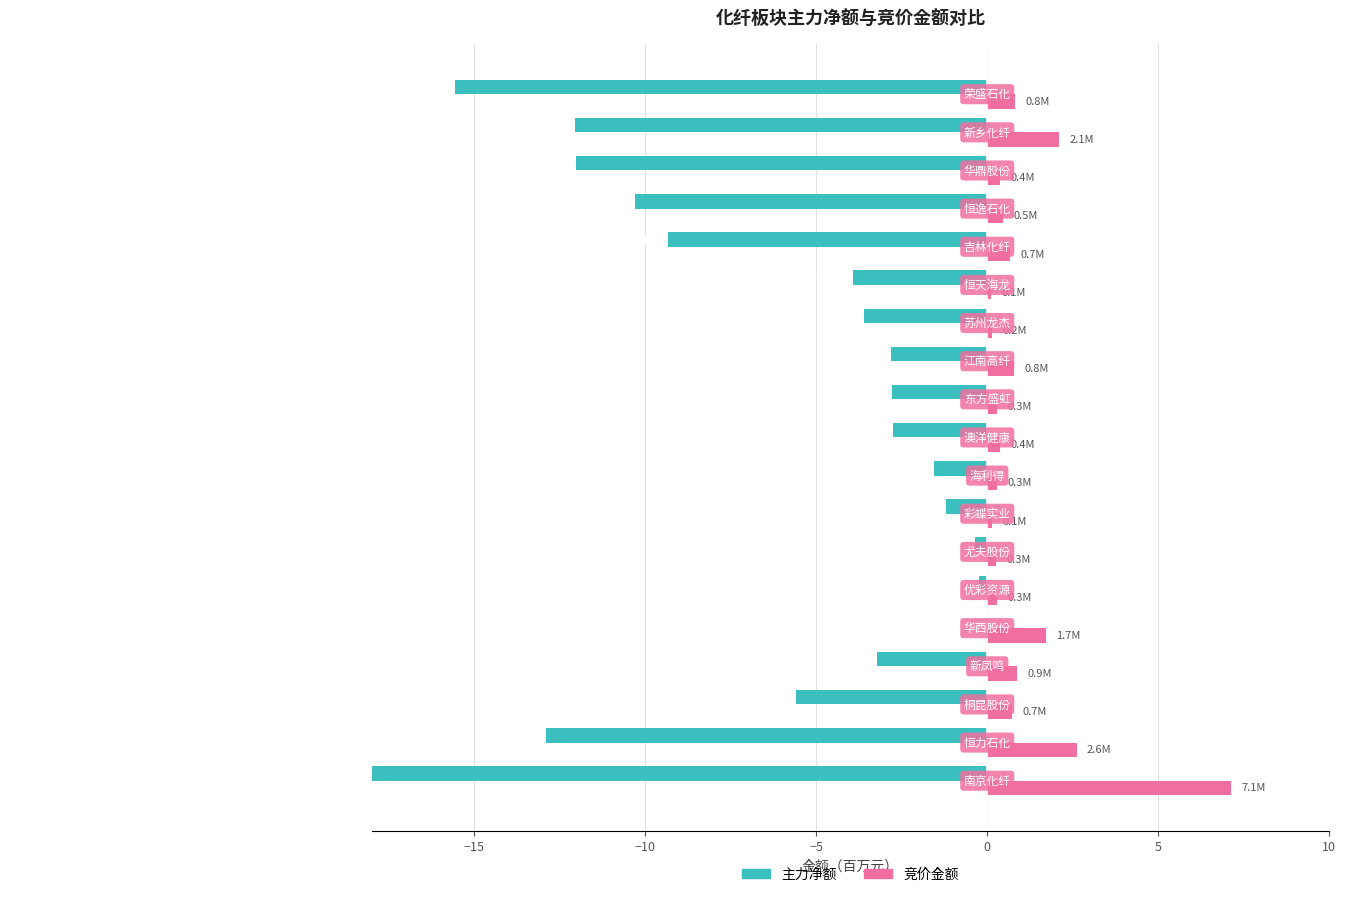

What is the difference between the highest and lowest values at 0?

1.7